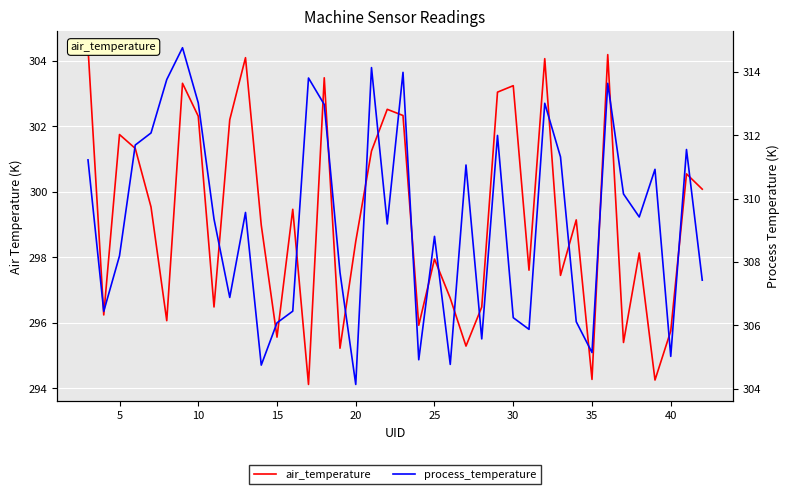

At 15, list the series in order from smallest to largest.

air_temperature, process_temperature